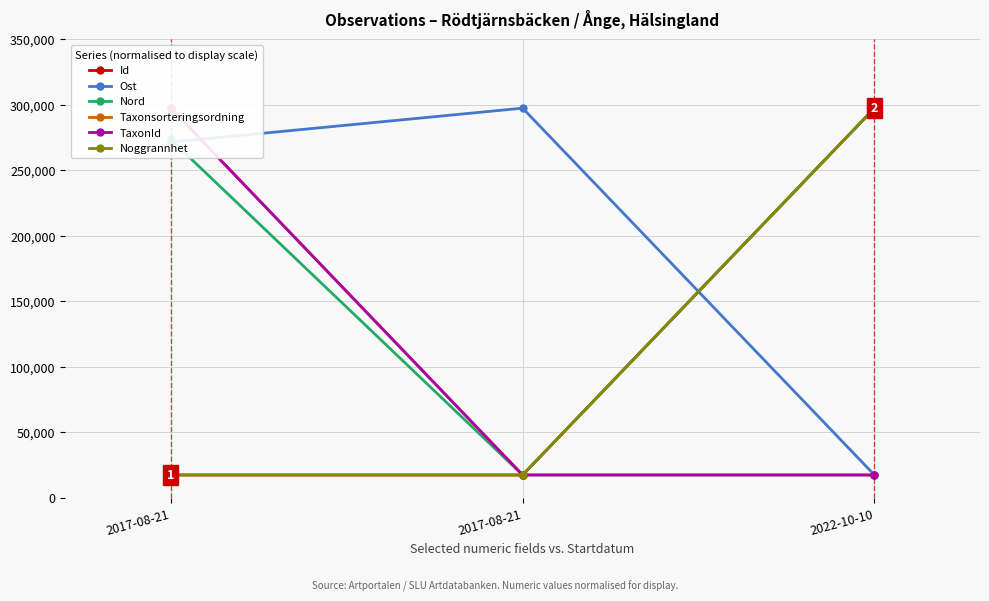

List the series in order of their peak value, highest first.

Id, Ost, Nord, Taxonsorteringsordning, TaxonId, Noggrannhet